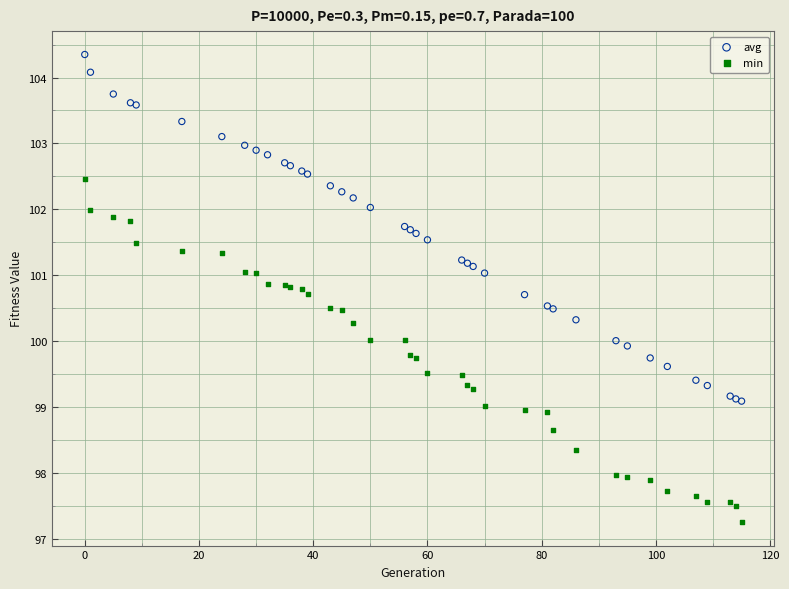

What is the X range (max minus min) for the scatter plot?

115.0